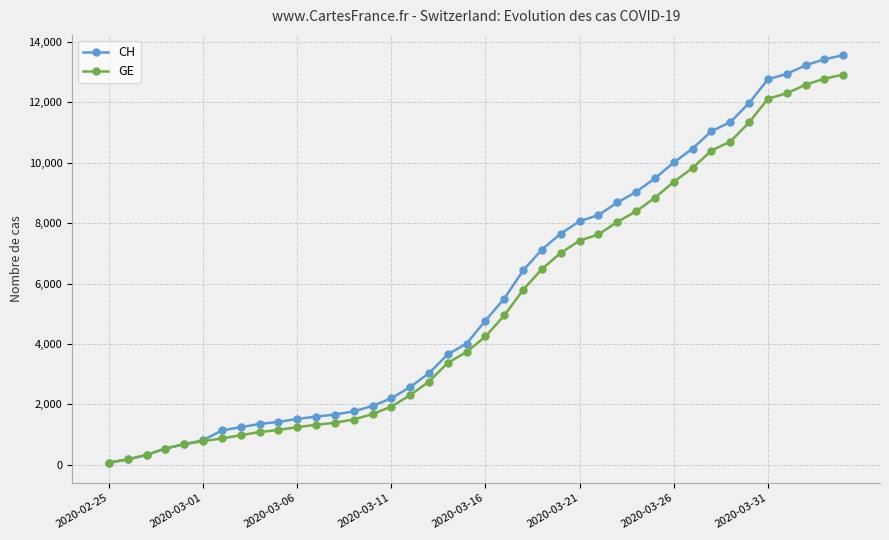

Rank the series by their maximum value, from highest to lowest.

CH, GE